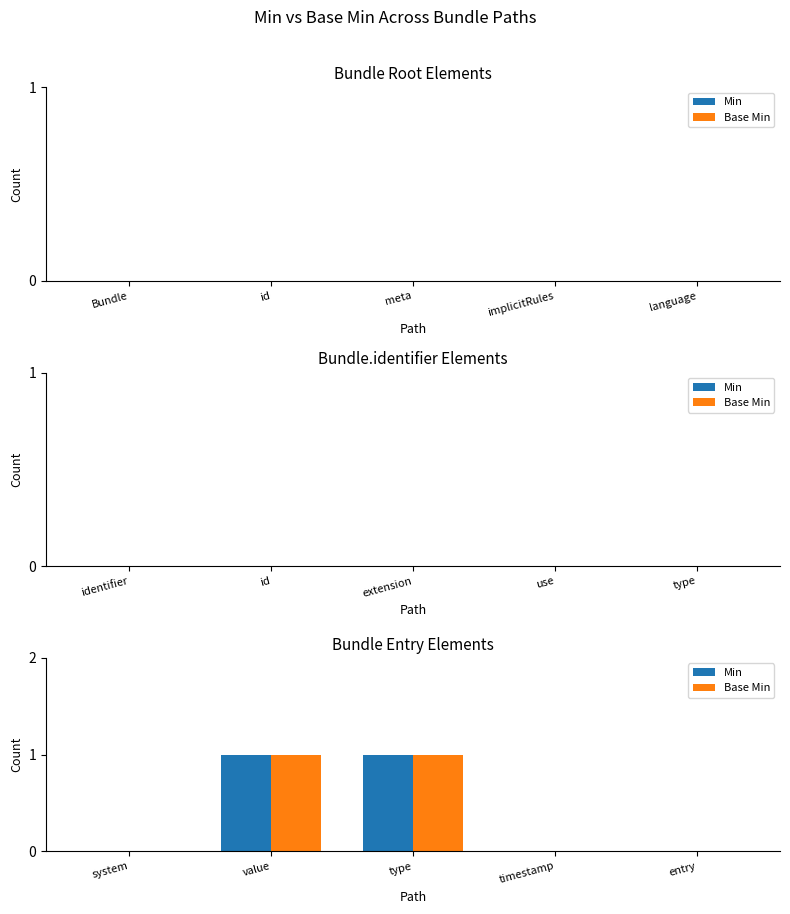

True or false: Base Min has a value of 1 at value.

True